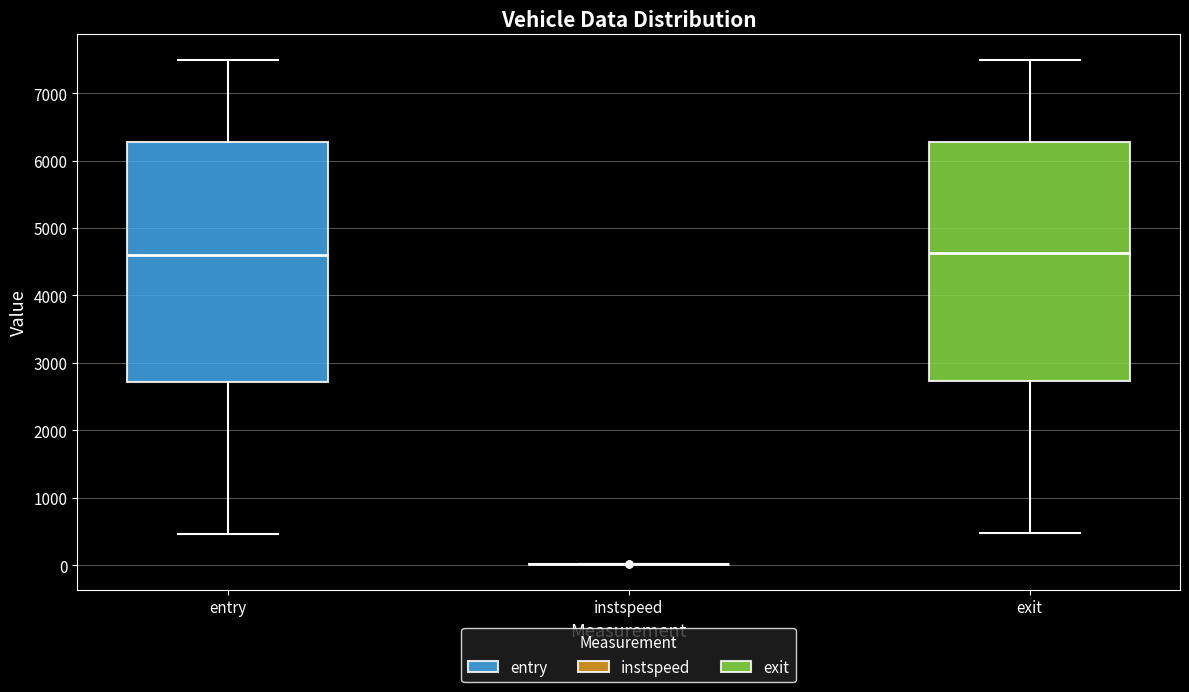

Reading left to right, transcribe this box plot: for each box, give where its median line is, the range the box spans, and where its two whiskers end, as read against the y-axis. The values are not printed on the chart, so give them approximately, as read against the axis.

entry: median 4600, box 2700 to 6300, whiskers 500 to 7500
instspeed: box collapsed to a line at 0, whiskers 0 to 0
exit: median 4600, box 2700 to 6300, whiskers 500 to 7500